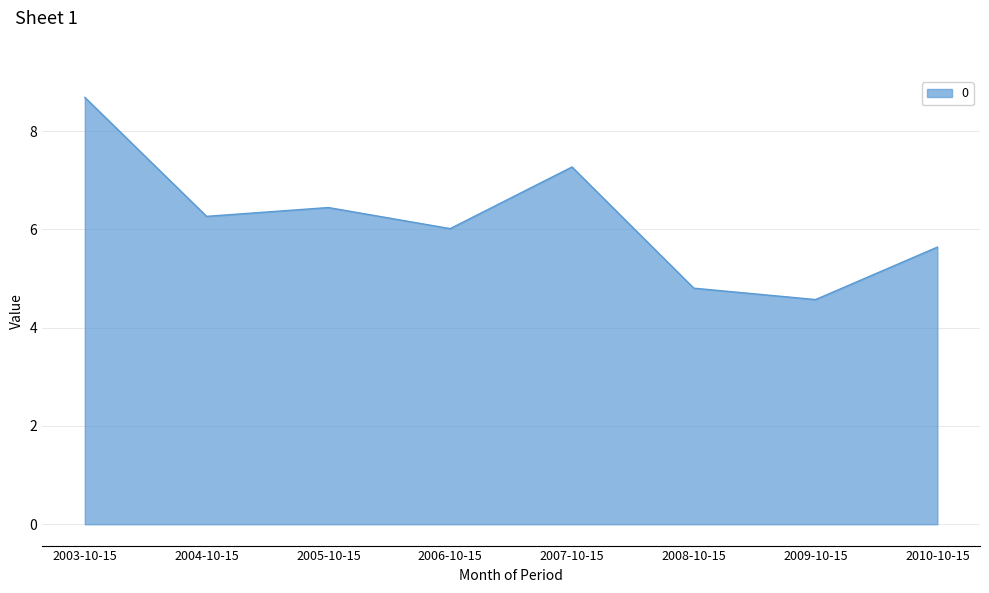

What position from the right is 2010-10-15?

1